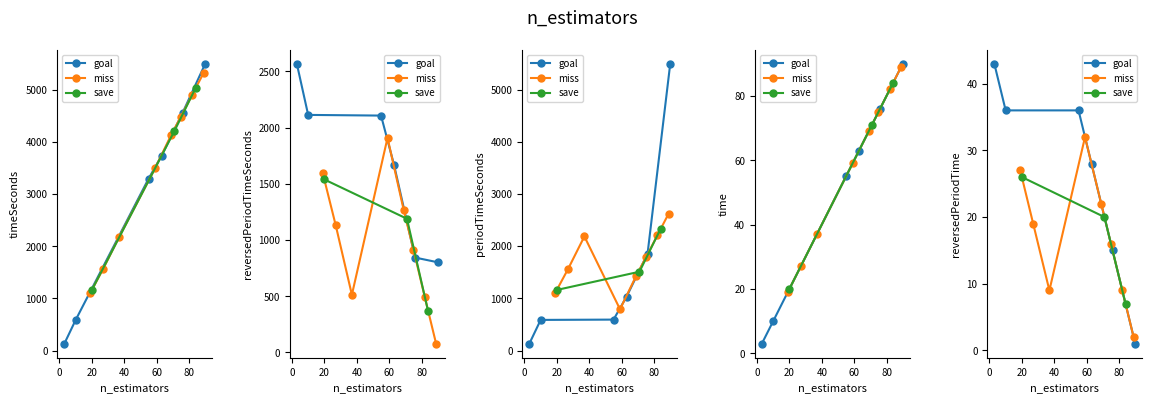

What is the difference between the second highest and minimum values in the time series?

86